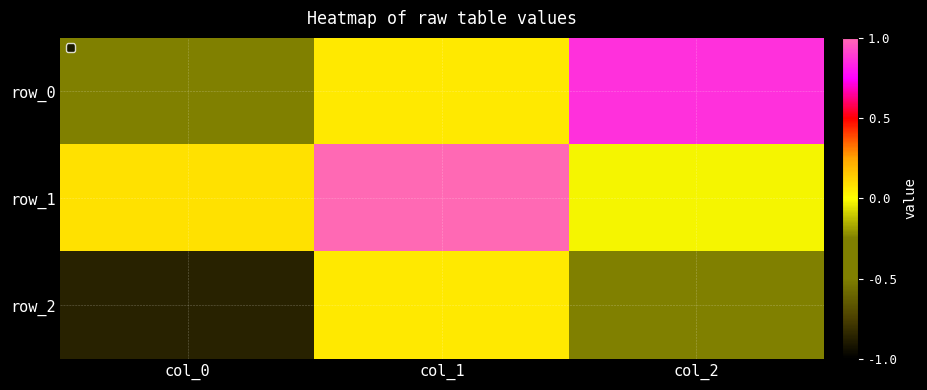

Reading left to right, extract all data points from this chart.

row_0: -0.5	0.1	0.9
row_1: 0.1	1.0	-0.0
row_2: -0.9	0.1	-0.5